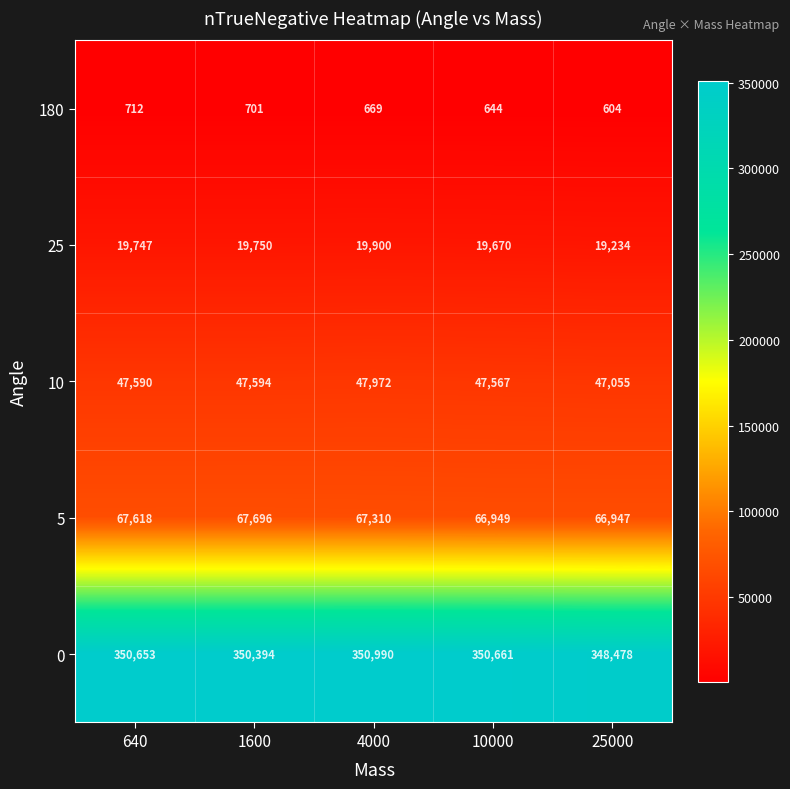

Which series has the largest range (max minus min)?

0